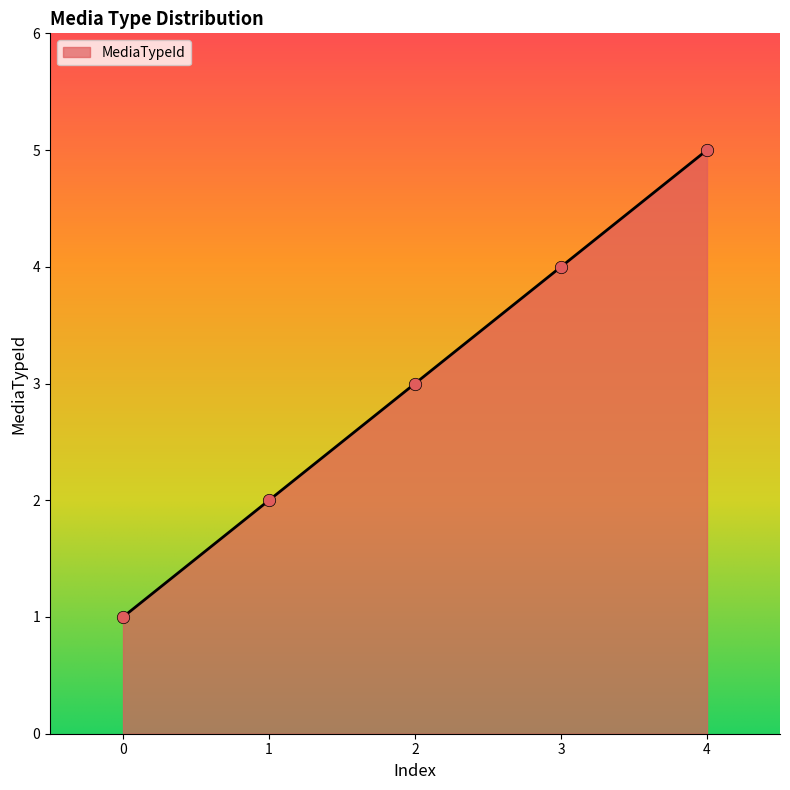

Between 4 and 2, which is larger?

4